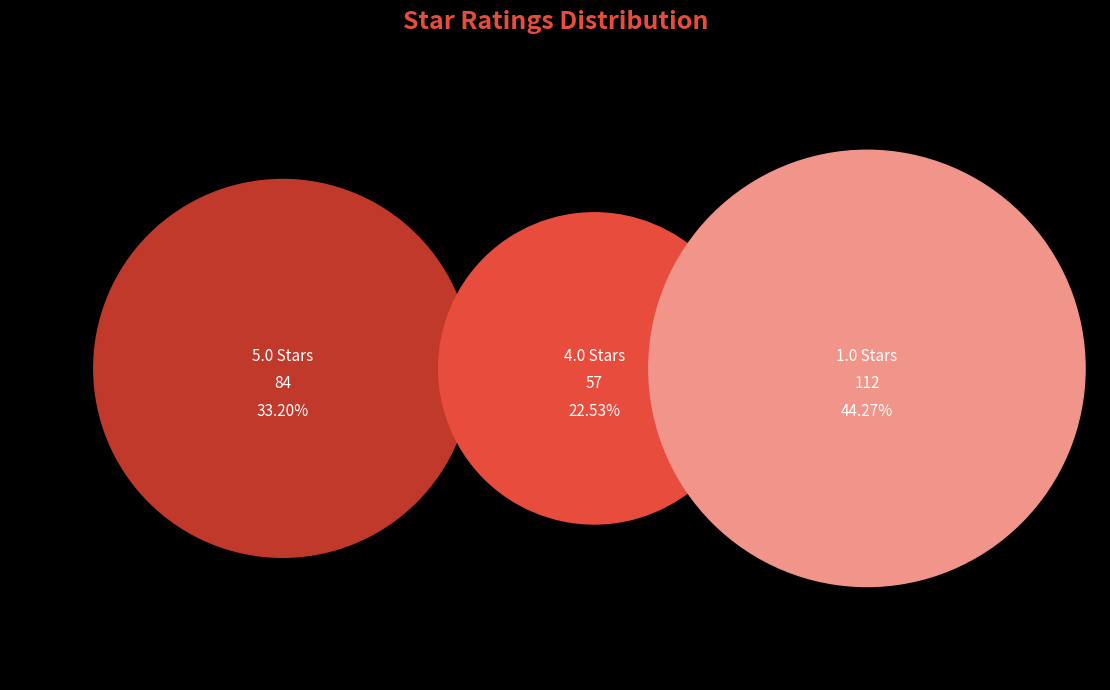

The 1.0 slice represents 25% of the pie. True or false?

False